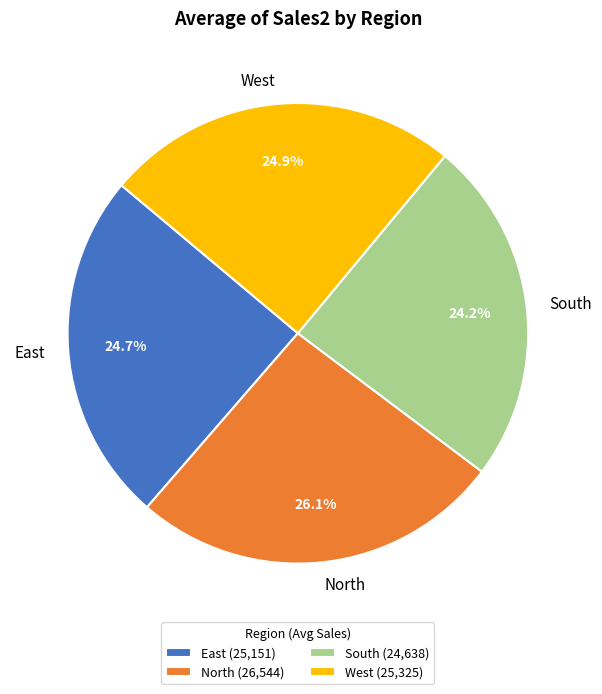

To the nearest percent, what is the difference between the North and South slice percentages?

2%